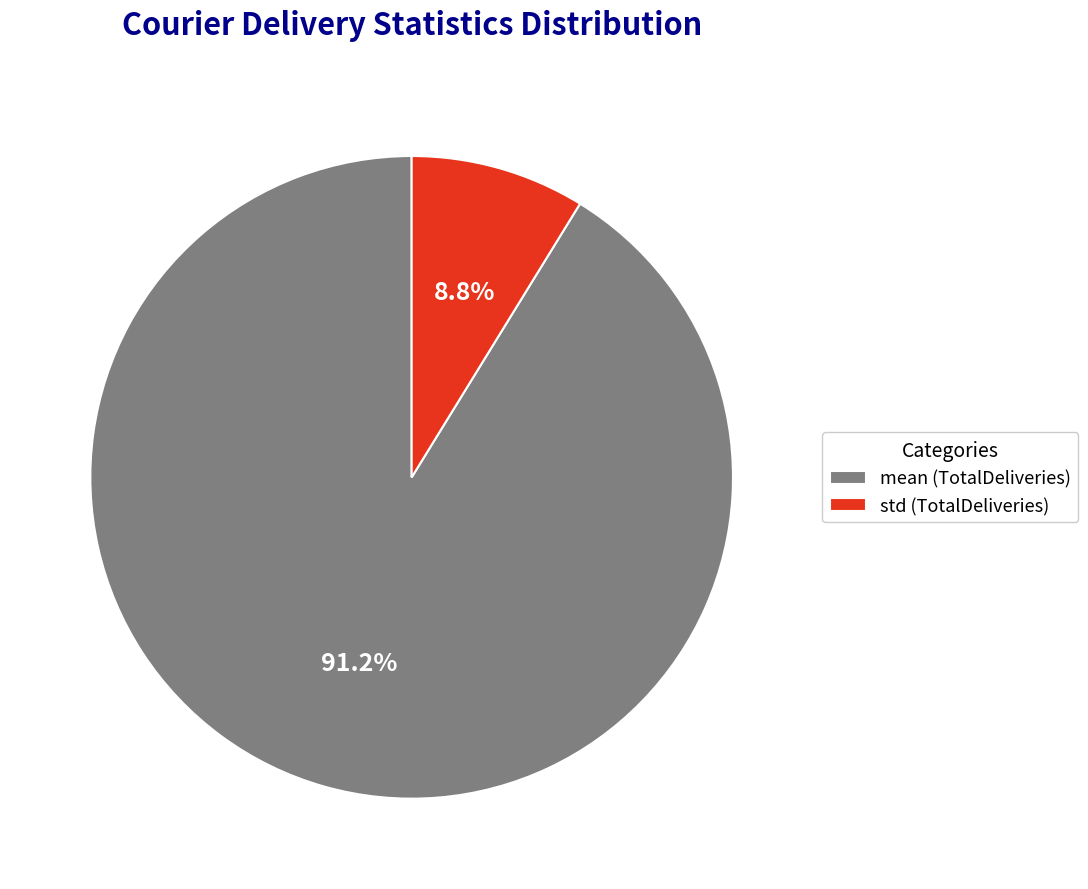

Does mean (TotalDeliveries) account for over 50% of the chart?

Yes